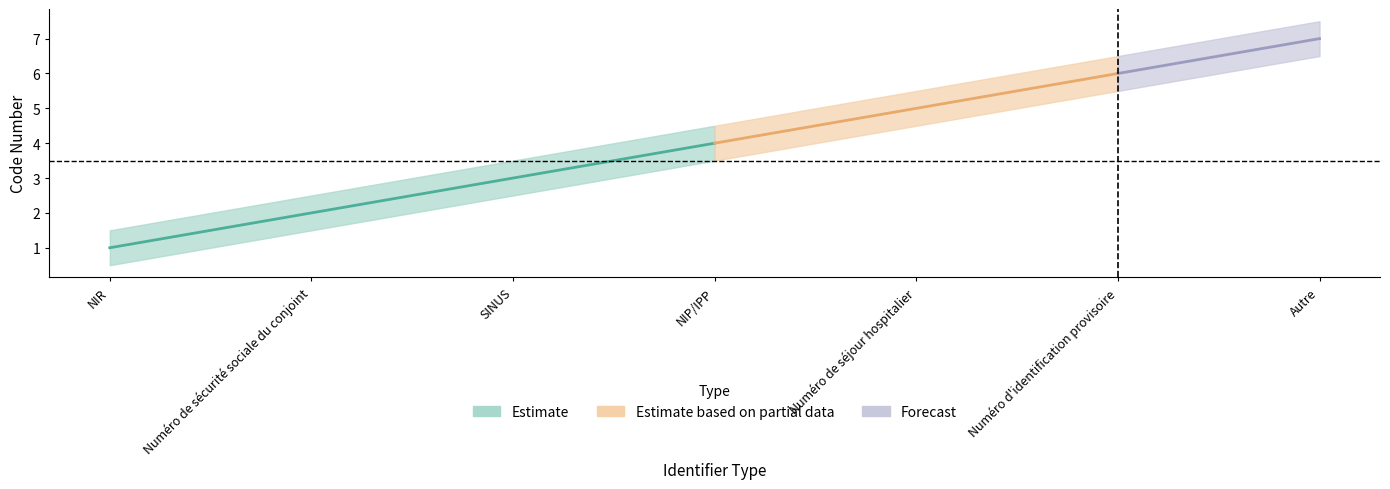

Rank the categories by value from lowest to highest.

NIR, Numéro de sécurité sociale du conjoint, SINUS, NIP/IPP, Numéro de séjour hospitalier, Numéro d'identification provisoire, Autre